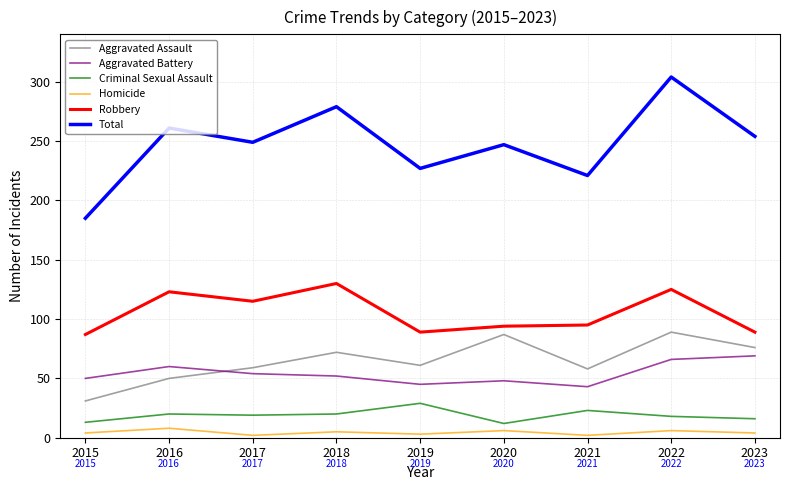

Between 2018 and 2021, which series saw the biggest shift?

Total